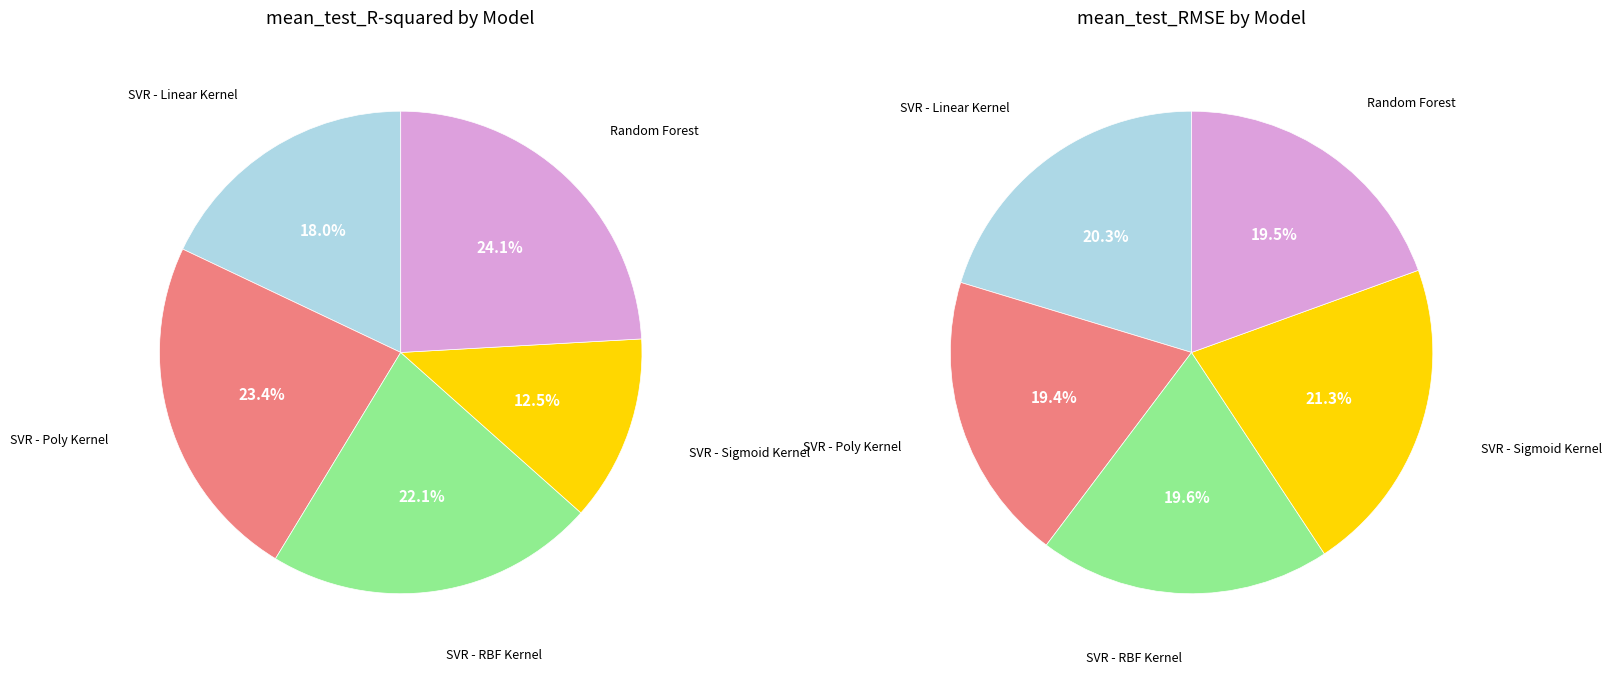

Do SVR - Sigmoid Kernel and Random Forest together represent more than half of the pie?

No